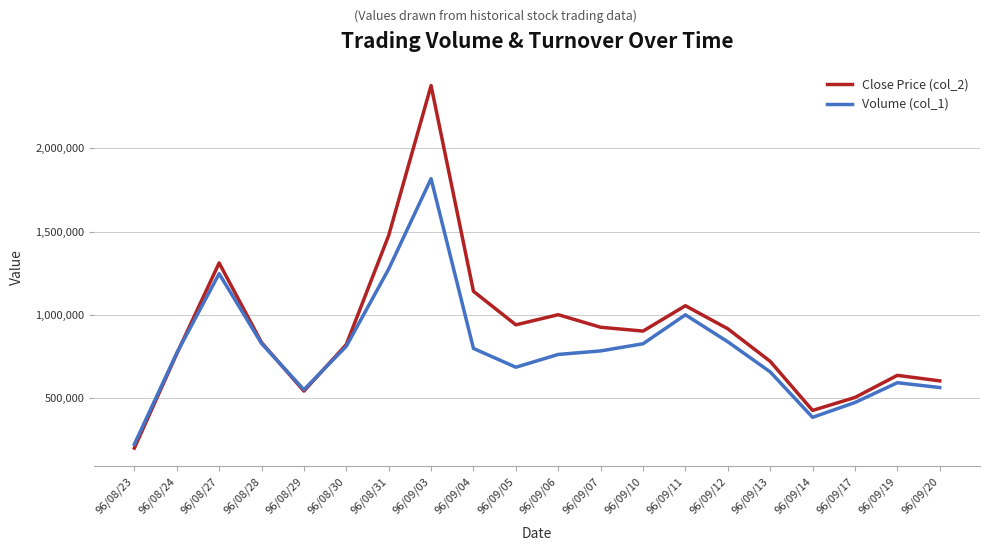

What is the maximum value for Close Price (col_2)?

2377530